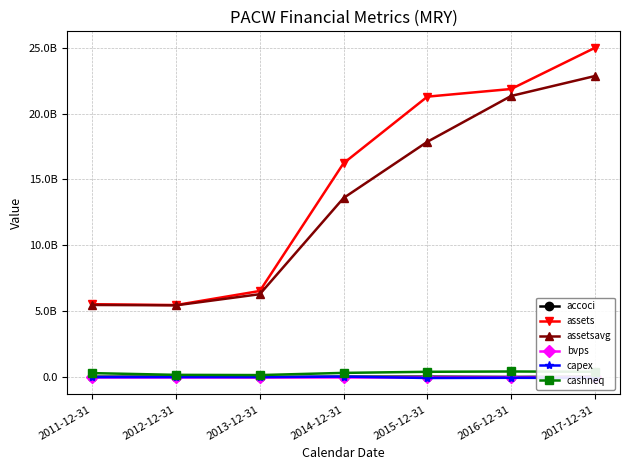

True or false: assetsavg and bvps intersect in this chart.

False